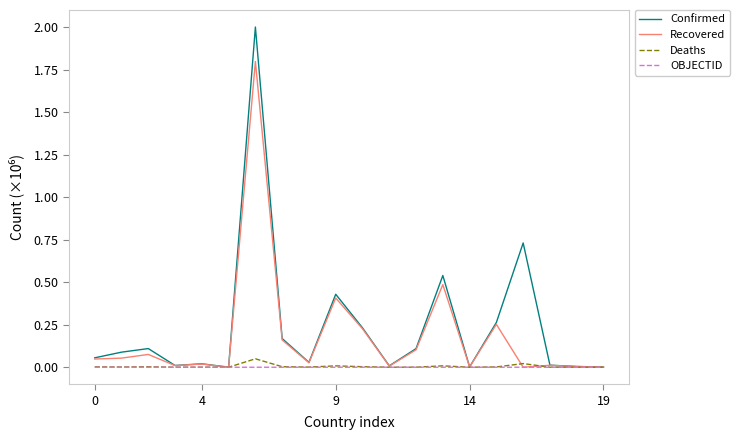

What are all the series names shown in the legend?

Confirmed, Recovered, Deaths, OBJECTID